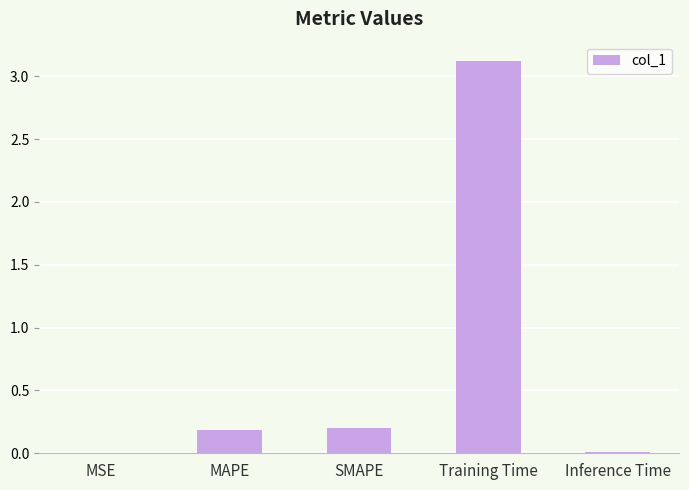

What is the sum of the values at Training Time and SMAPE?

3.3